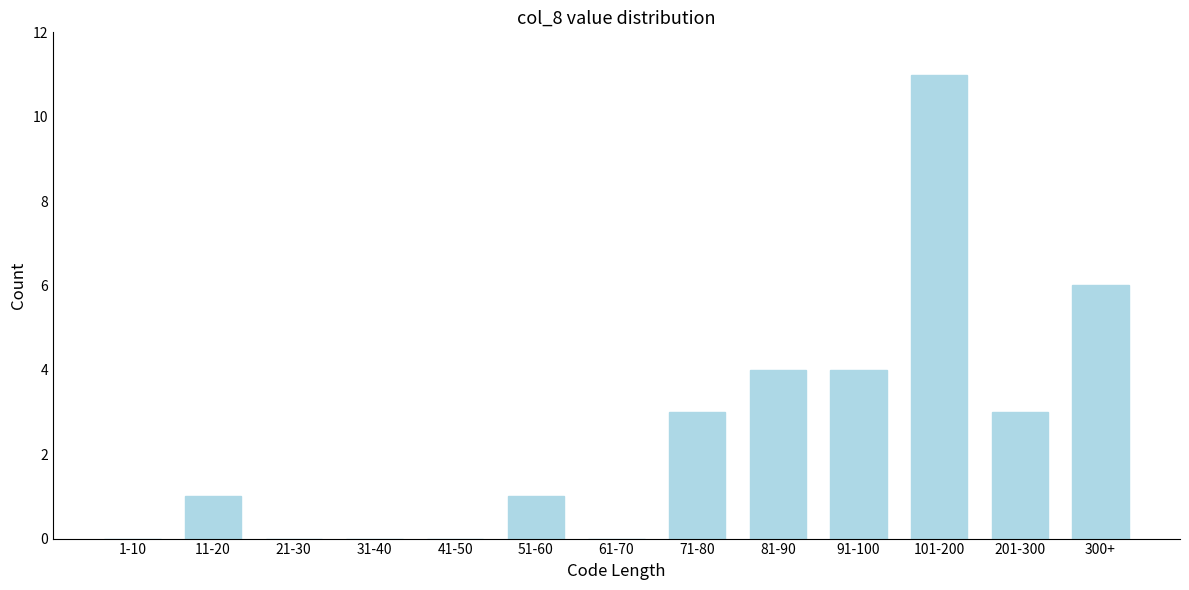

Reading left to right, extract all data points from this chart.

1-10=0	11-20=1	21-30=0	31-40=0	41-50=0	51-60=1	61-70=0	71-80=3	81-90=4	91-100=4	101-200=11	201-300=3	300+=6